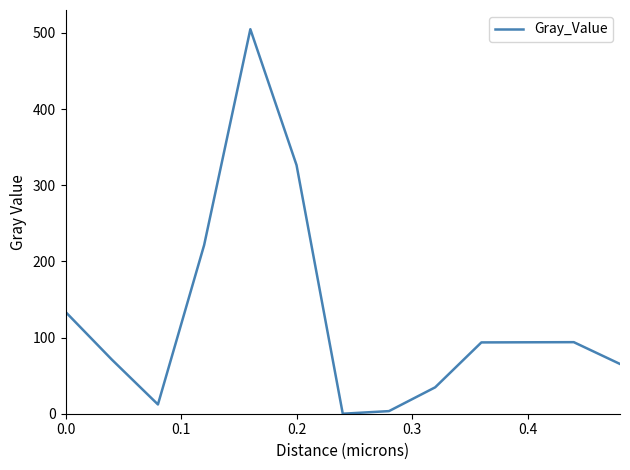

Does the chart have visible grid lines?

No